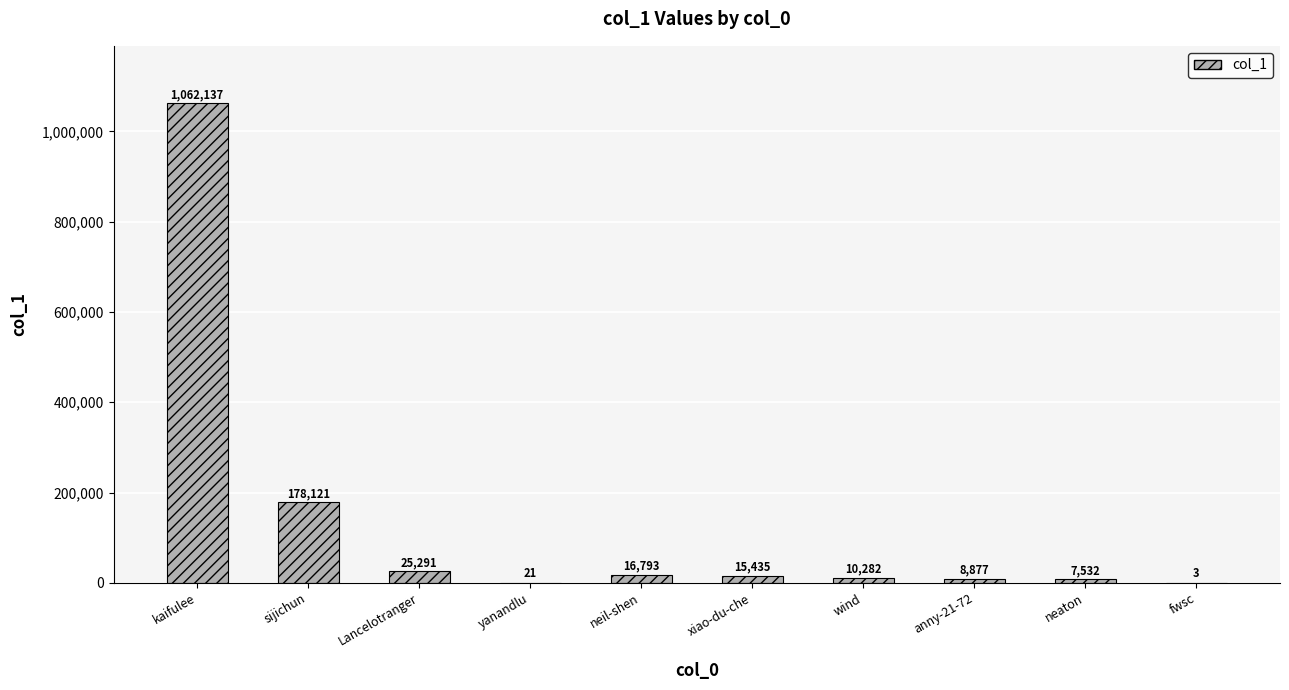

Reading right to left, extract all data points from this chart.

fwsc=3	neaton=7532	anny-21-72=8877	wind=10282	xiao-du-che=15435	neil-shen=16793	yanandlu=21	Lancelotranger=25291	sijichun=178121	kaifulee=1062137